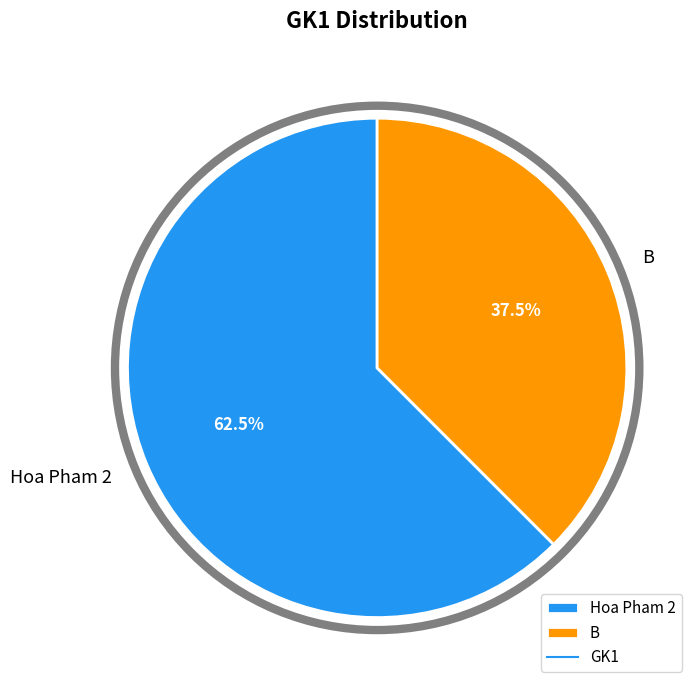

How many slices are in this pie chart?

2